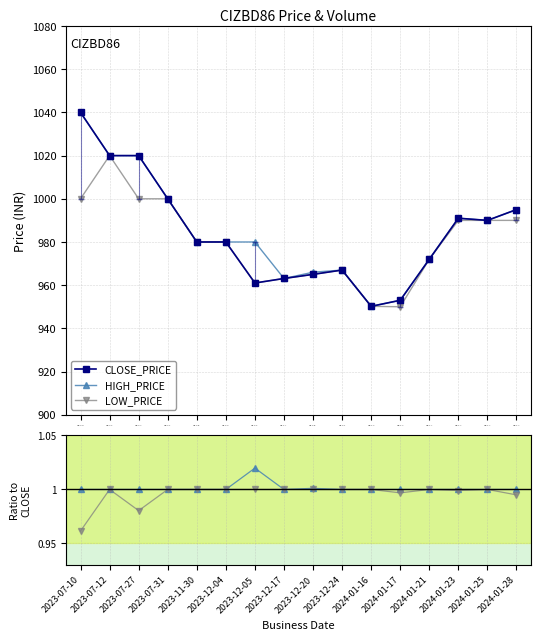

Reading right to left, list all the values displayed in this chart.

CLOSE_PRICE: 995.0	990.0	991.0	972.0	953.0	950.2	967.0	965.0	963.1	961.0	980.0	980.0	1000.0	1020.0	1020.0	1040.0
HIGH_PRICE: 1.0	1.0	1.0	1.0	1.0	1.0	1.0	1.0	1.0	1.0	1.0	1.0	1.0	1.0	1.0	1.0
LOW_PRICE: 1.0	1.0	1.0	1.0	1.0	1.0	1.0	1.0	1.0	1.0	1.0	1.0	1.0	1.0	1.0	1.0